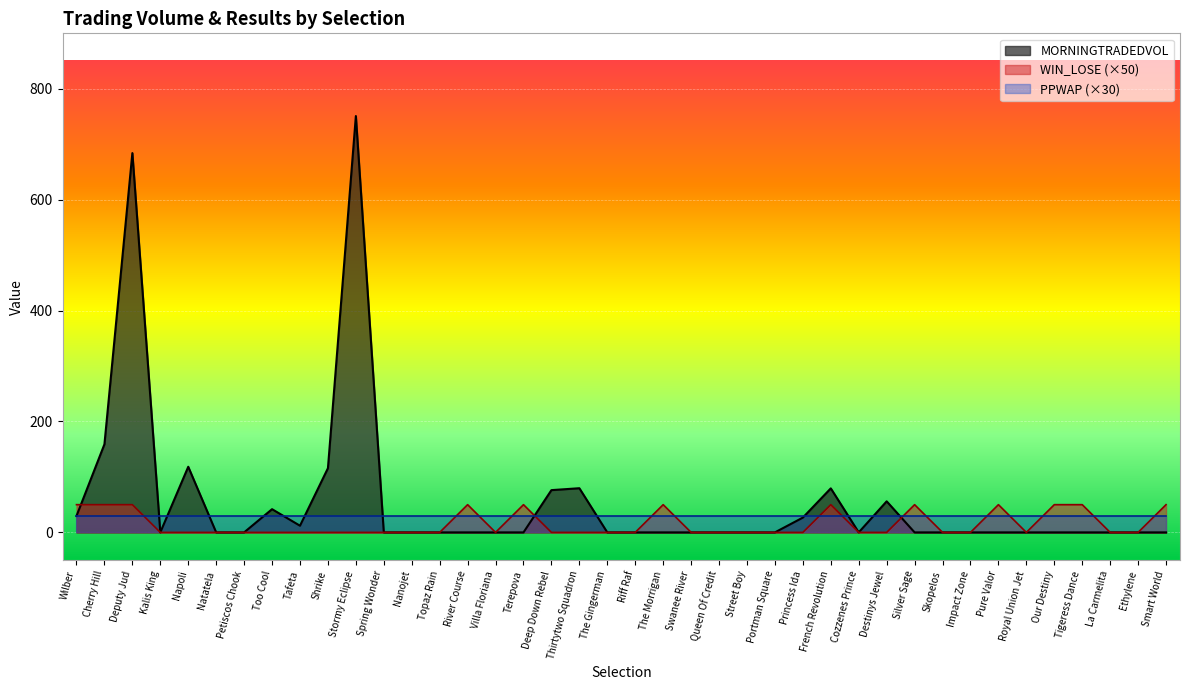

What is the total value across all series at Too Cool?

71.9